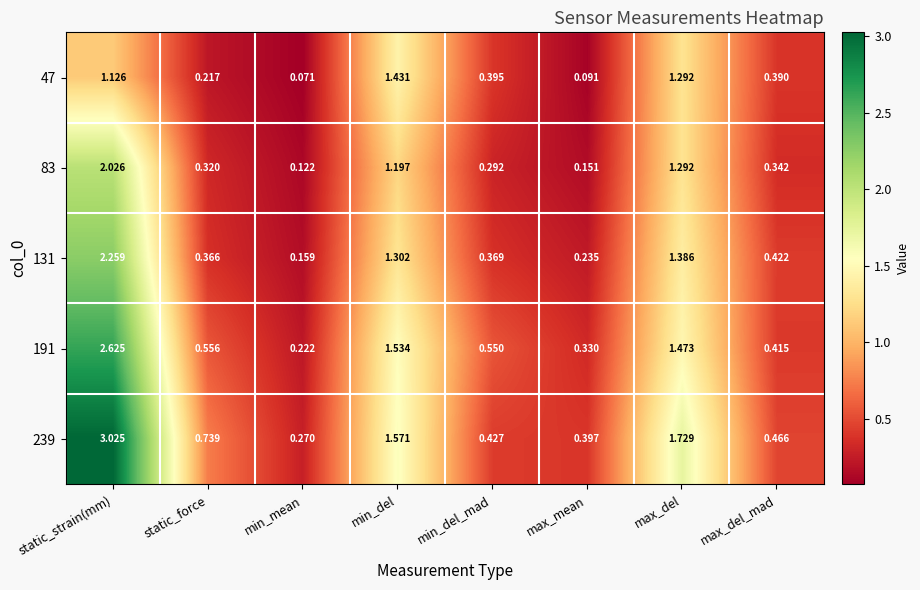

Which category has the lowest value across all series?

min_mean